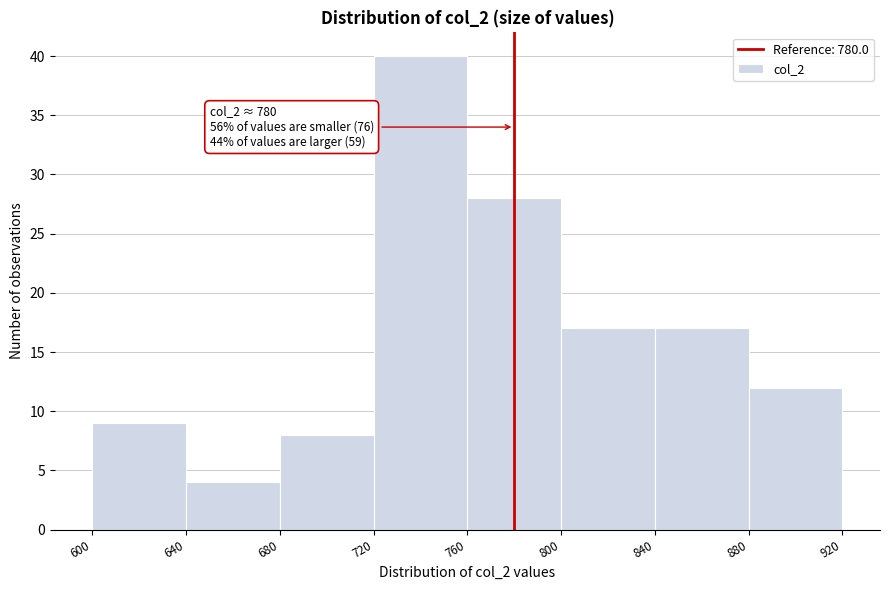

Which range on the x-axis has the tallest bar?

720 to 760